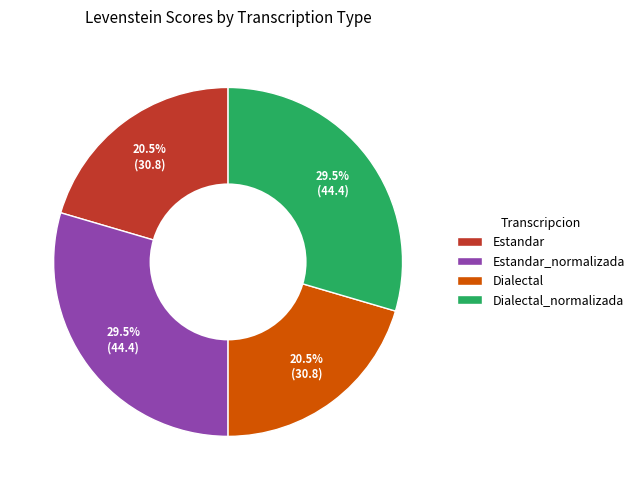

Does any single category account for the majority?

No